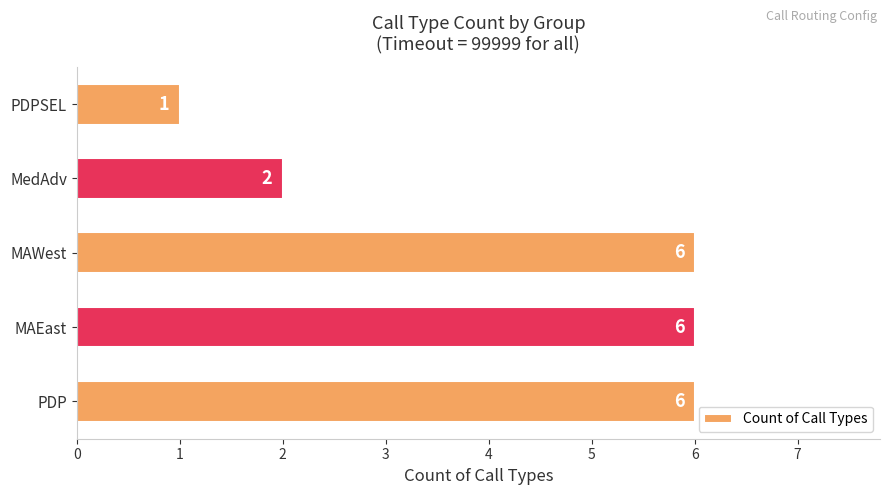

Reading bottom to top, extract all data points from this chart.

6	6	6	2	1